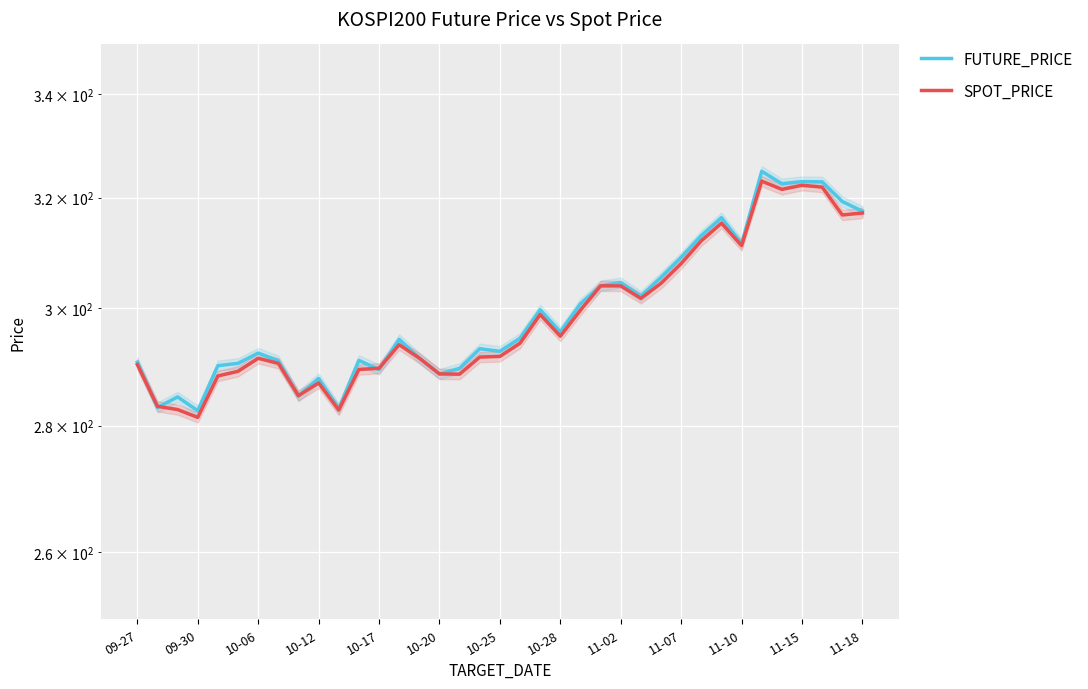

Which series ends up on top after the final intersection of FUTURE_PRICE and SPOT_PRICE?

FUTURE_PRICE